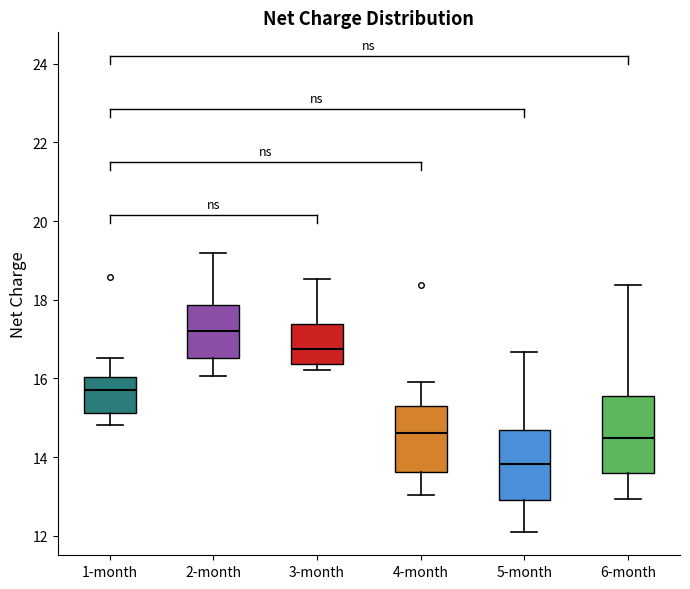

Where is the upper edge of the box for 5-month on the y-axis? The values are not printed on the chart, so give them approximately, as read against the axis.

14.8